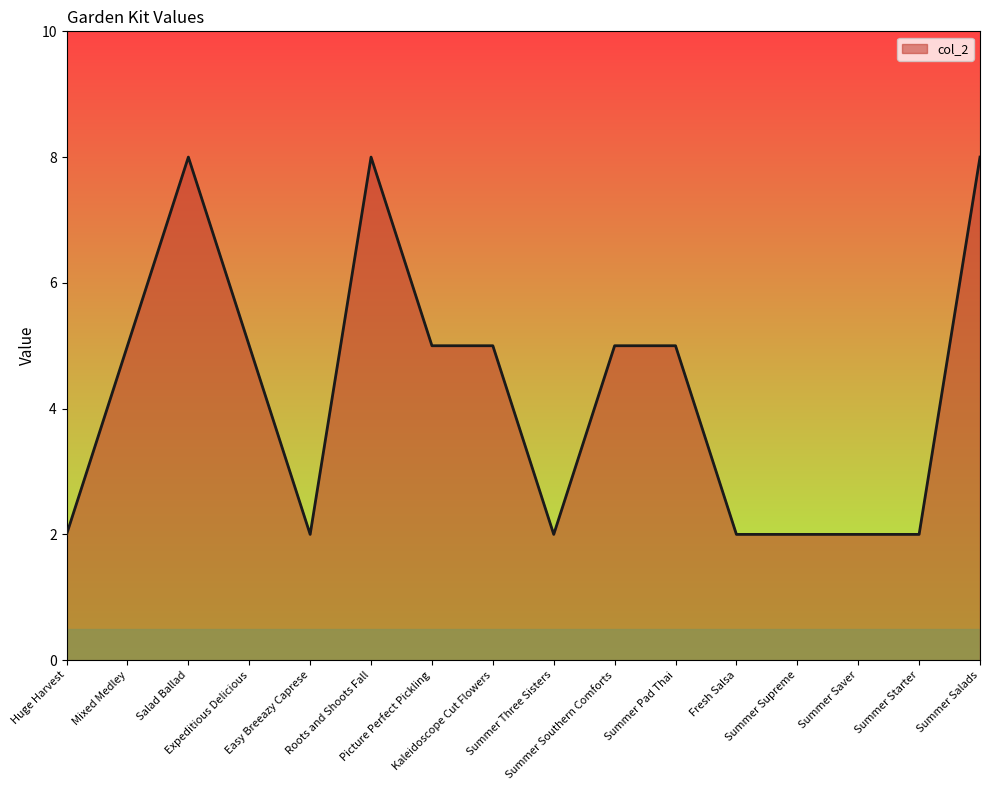

What position from the right is Fresh Salsa?

5